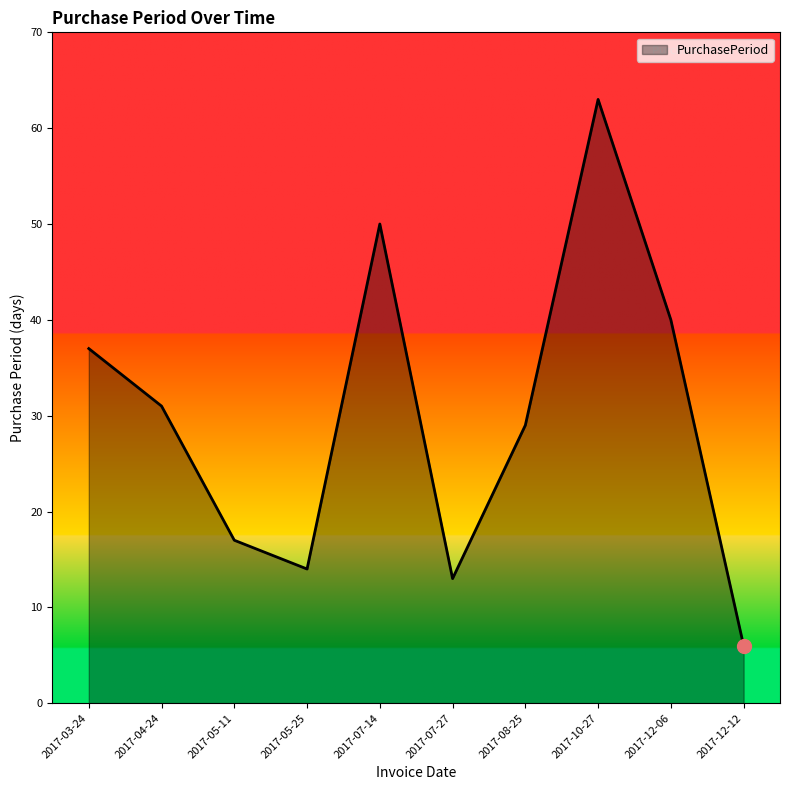

At which category does the chart reach its peak across all series?

2017-10-27